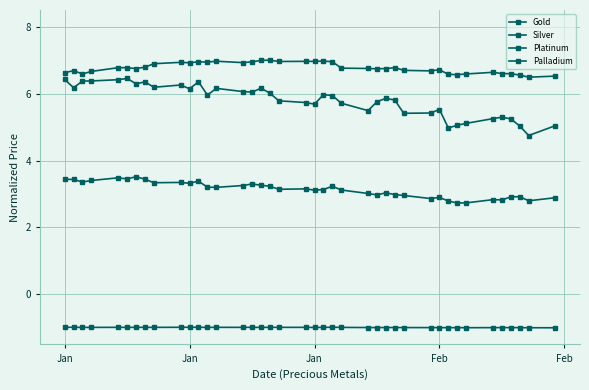

Does the chart have visible grid lines?

Yes